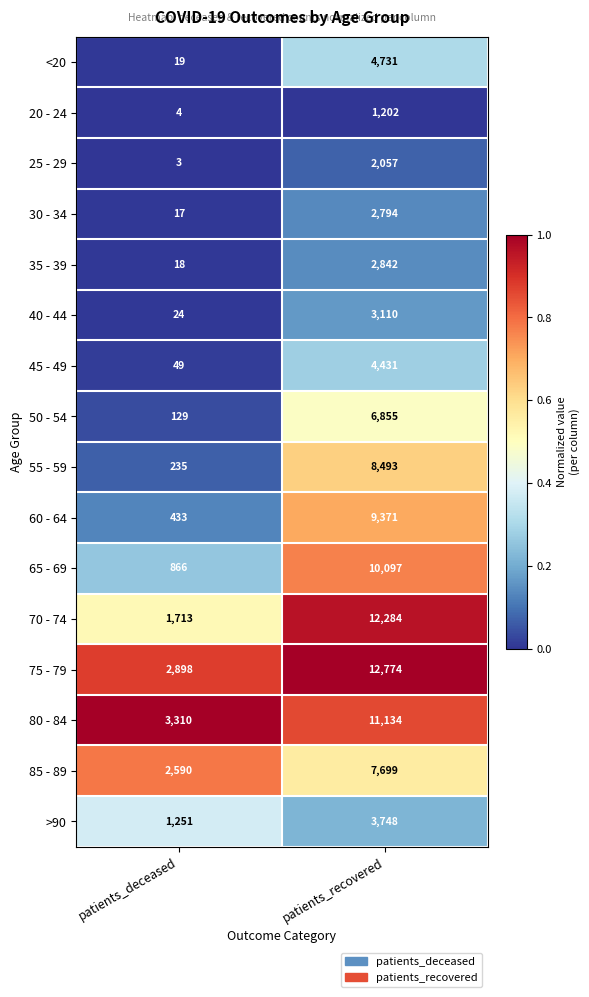

What is the spread (max minus min) of values at patients_recovered?

11572